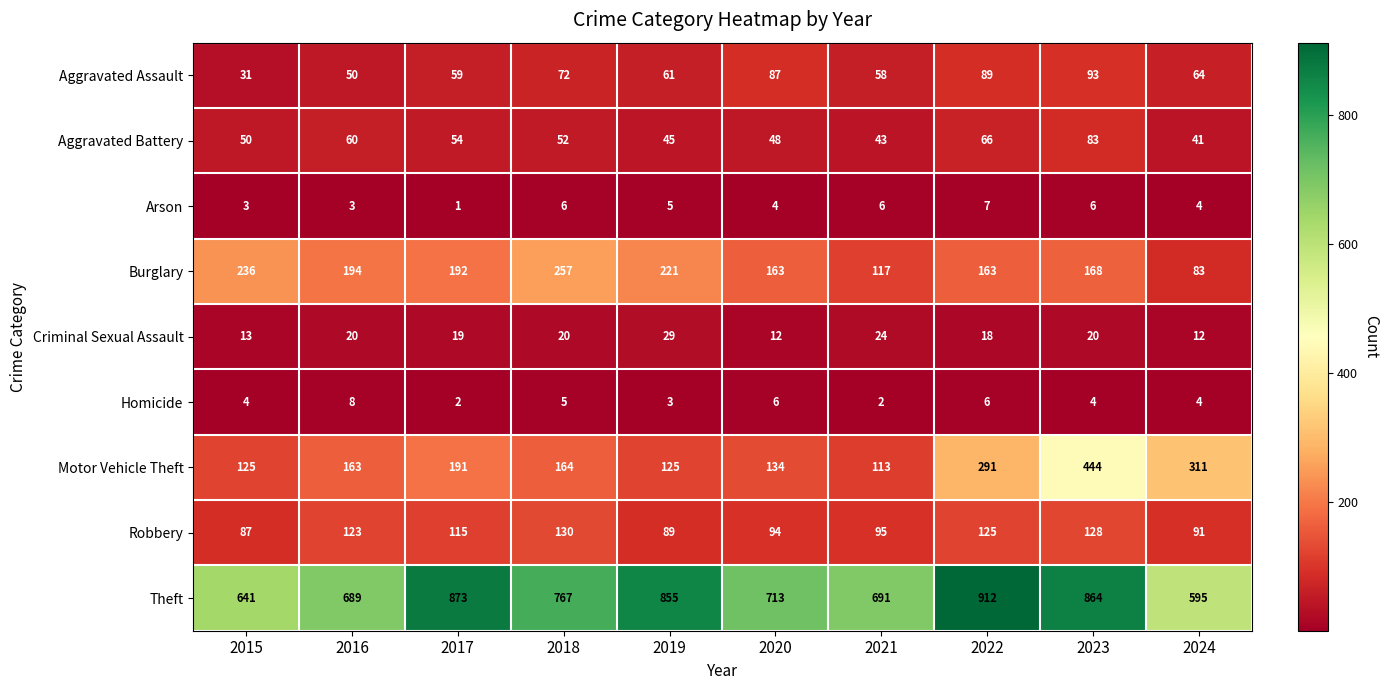

At which category is the sum across all series the highest?

2023